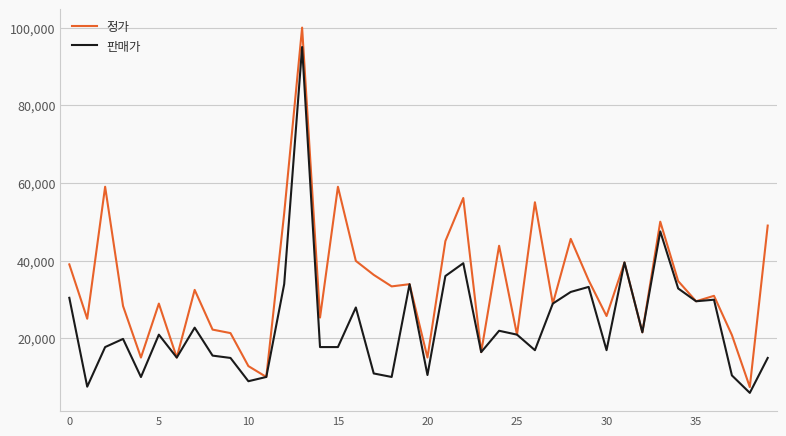

What is the lowest value of the 판매가 series?

5900